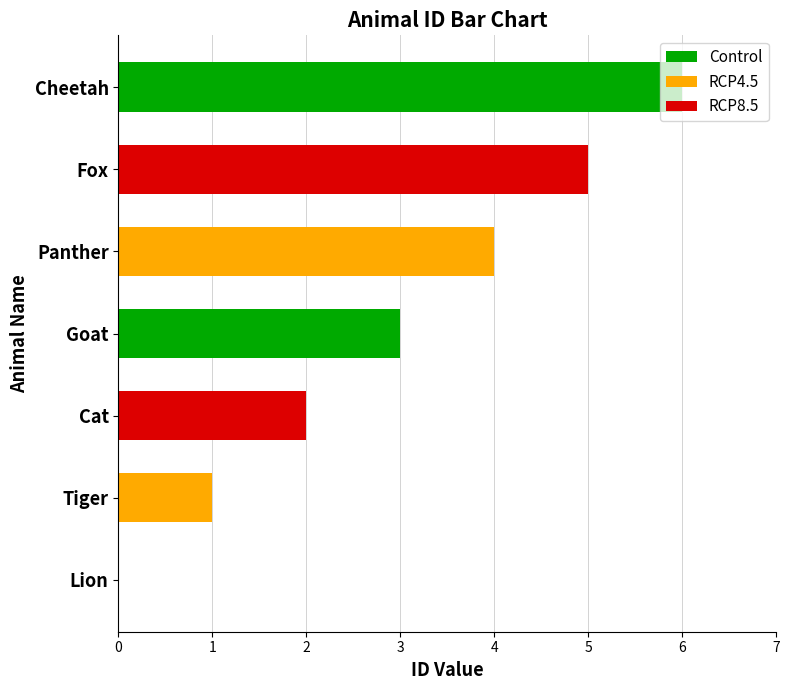

What is the maximum value shown in the chart?

6